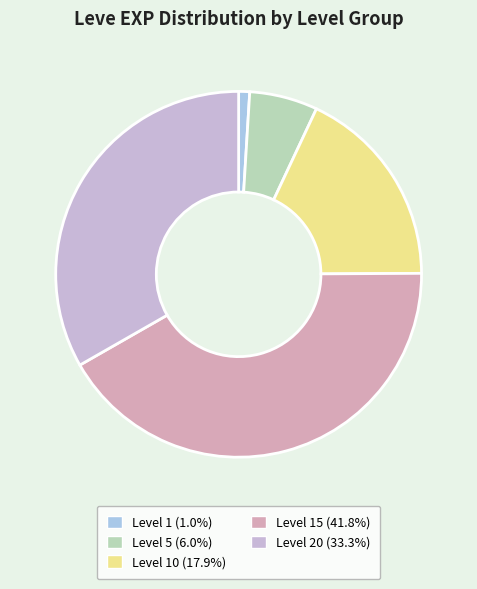

How many slices are in this pie chart?

5